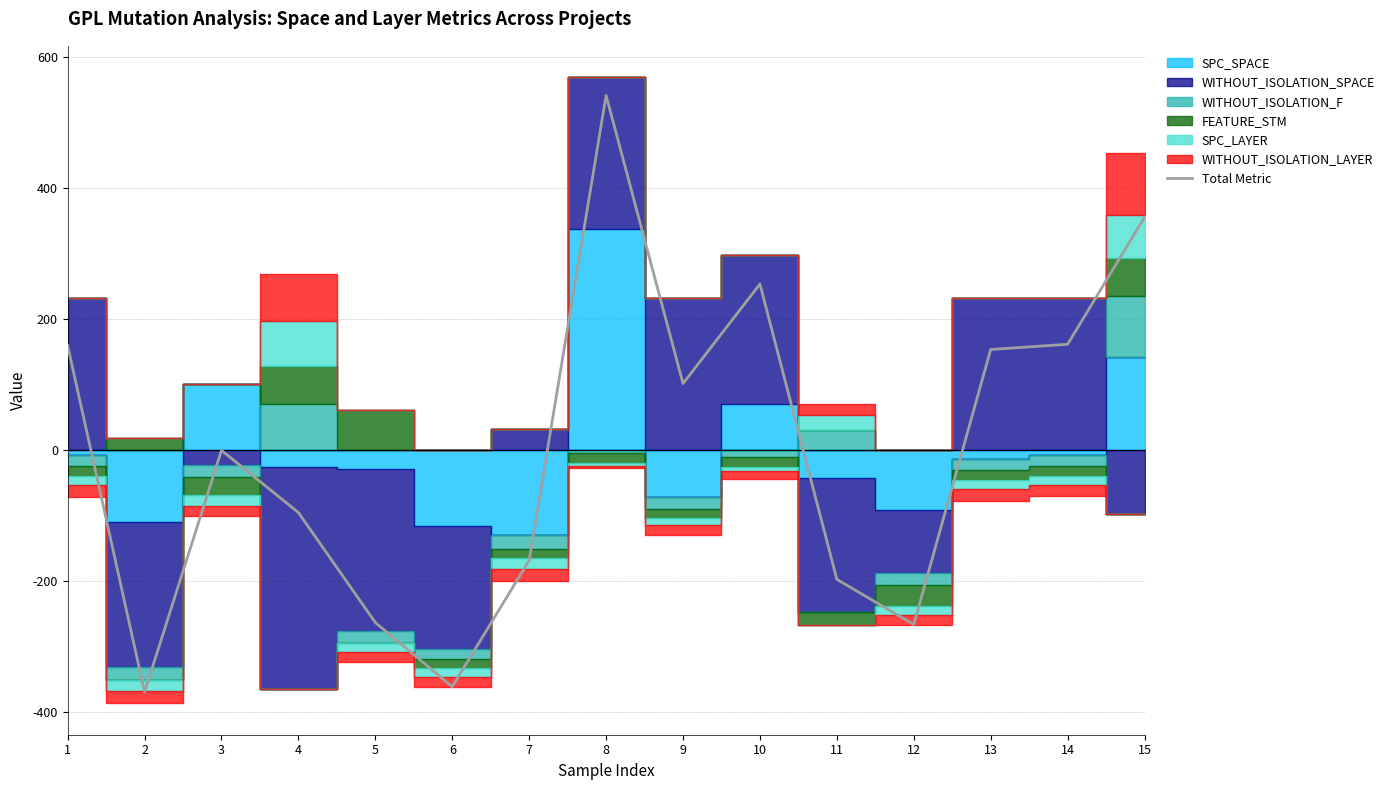

What is the smallest value displayed?

-369.7